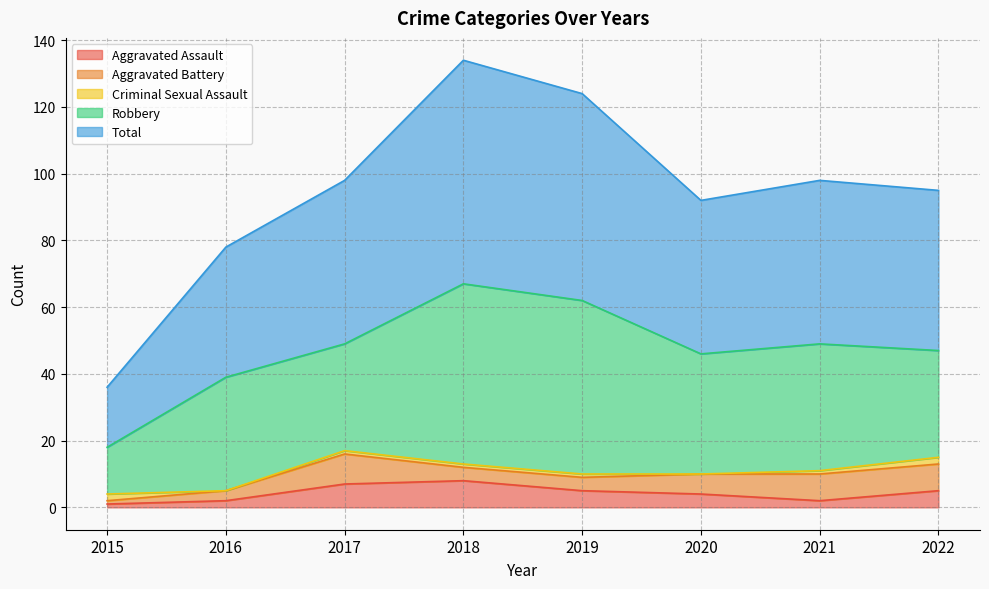

True or false: Total and Criminal Sexual Assault cross at least once.

False